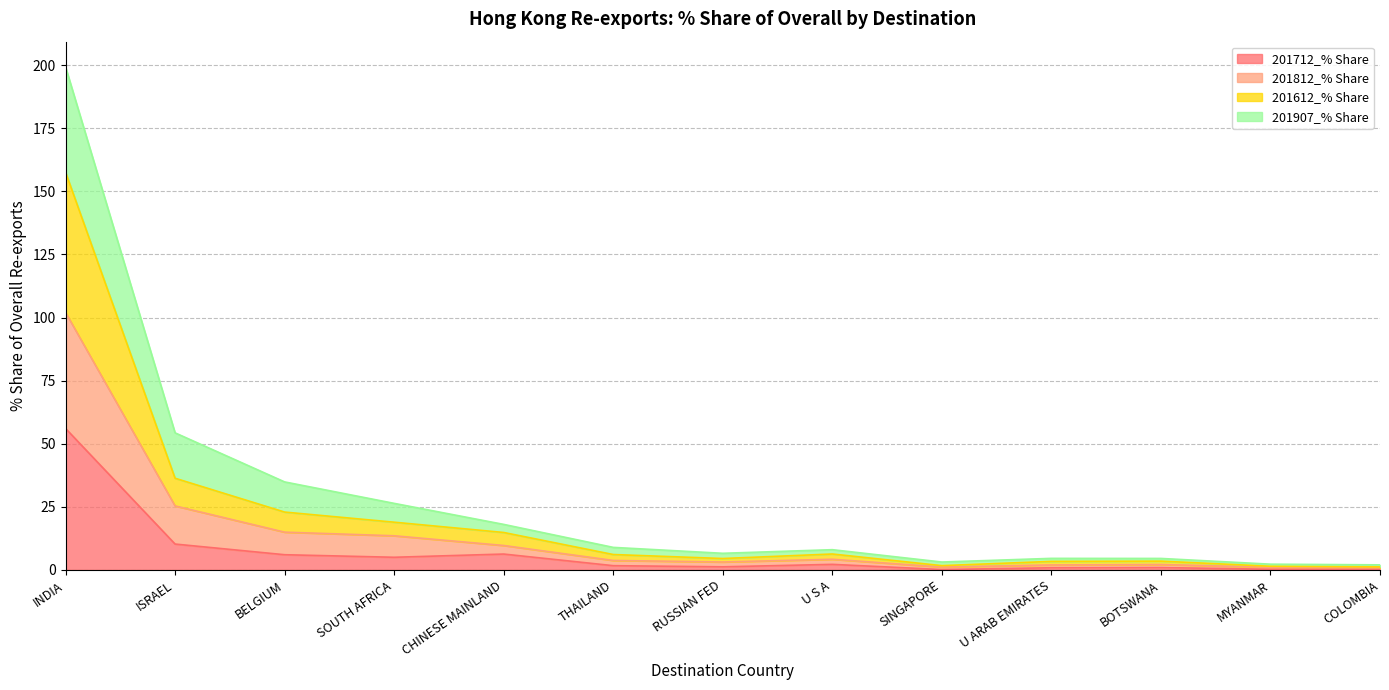

What is the highest value of the 201712_% Share series?

56.1